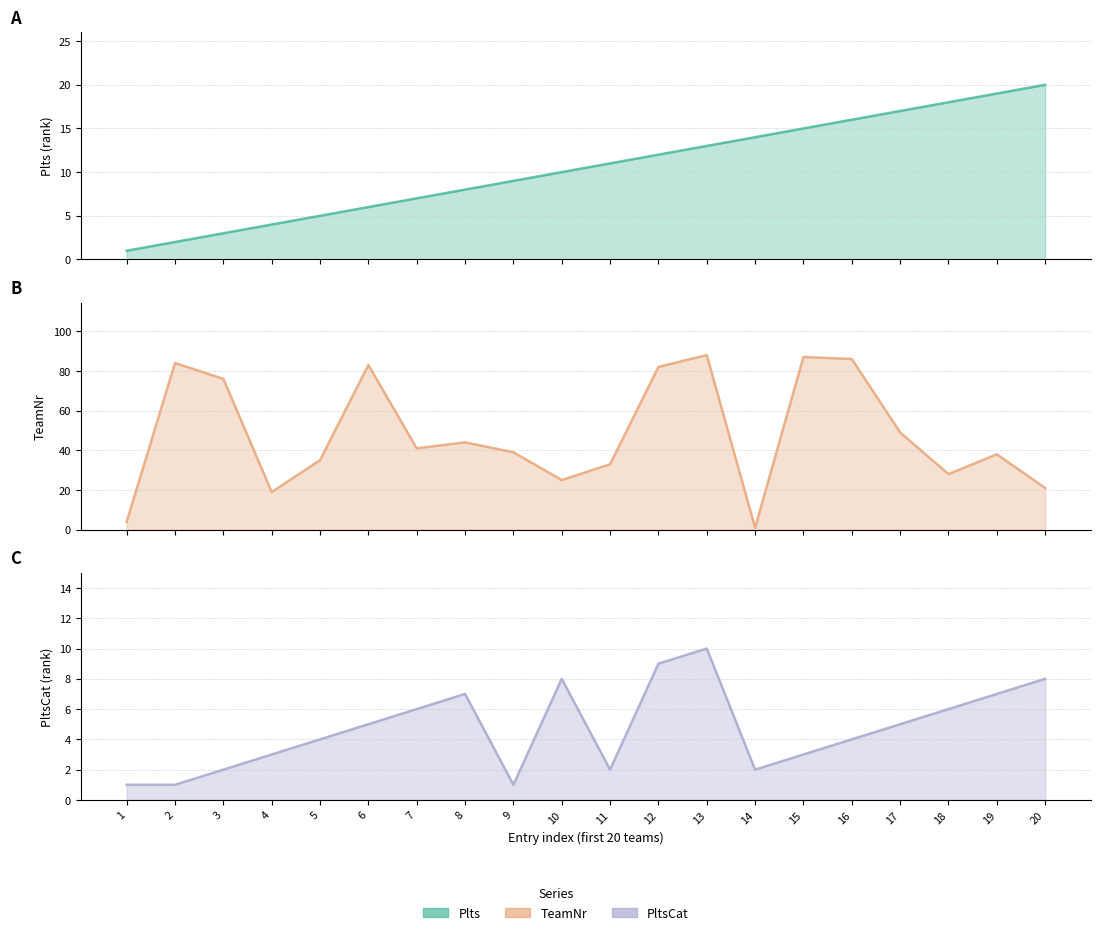

How many lines are shown in the chart?

3